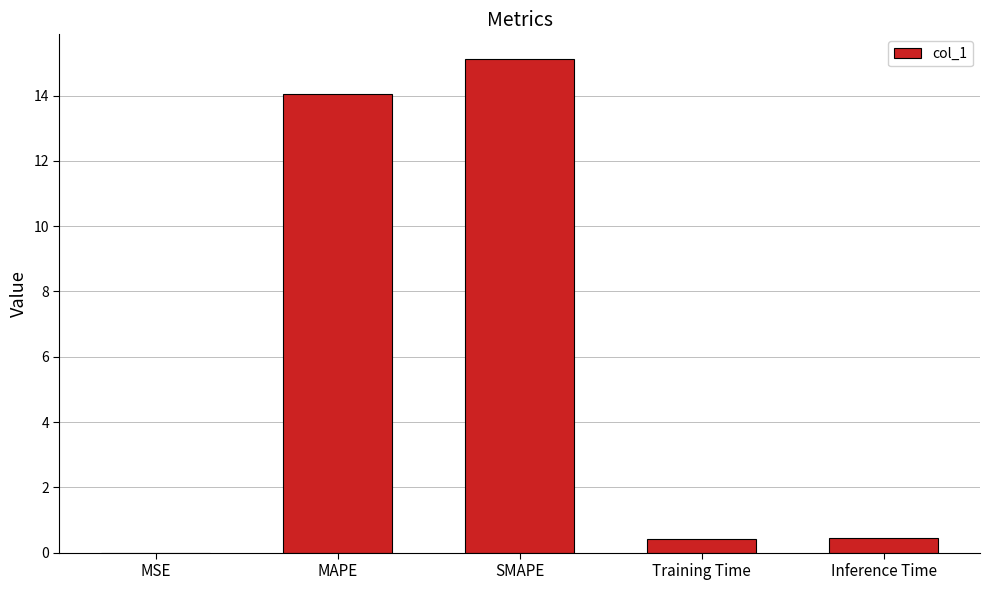

What is the sum of the values at Training Time and MAPE?

14.5